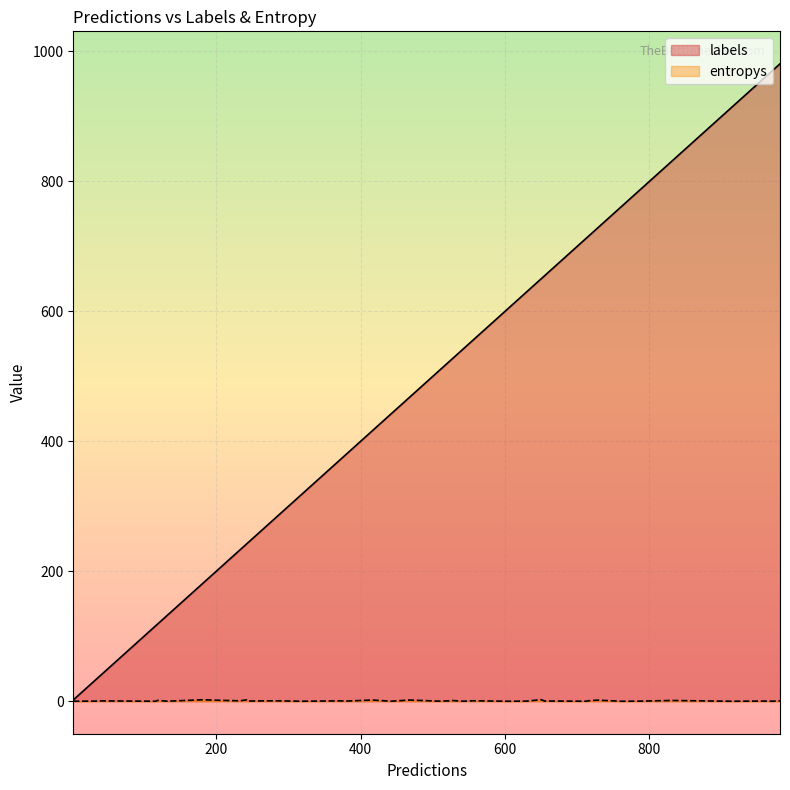

True or false: entropys has more than 1 points higher than both neighbors.

True